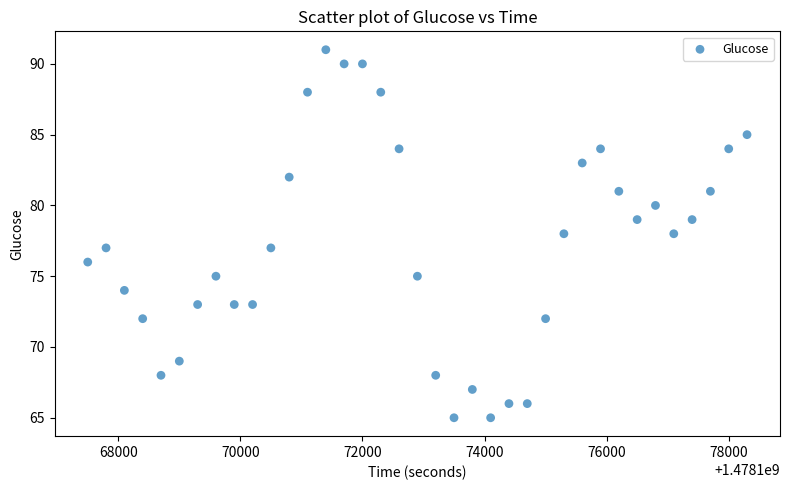

What is the range of X values (max minus min)?

10800